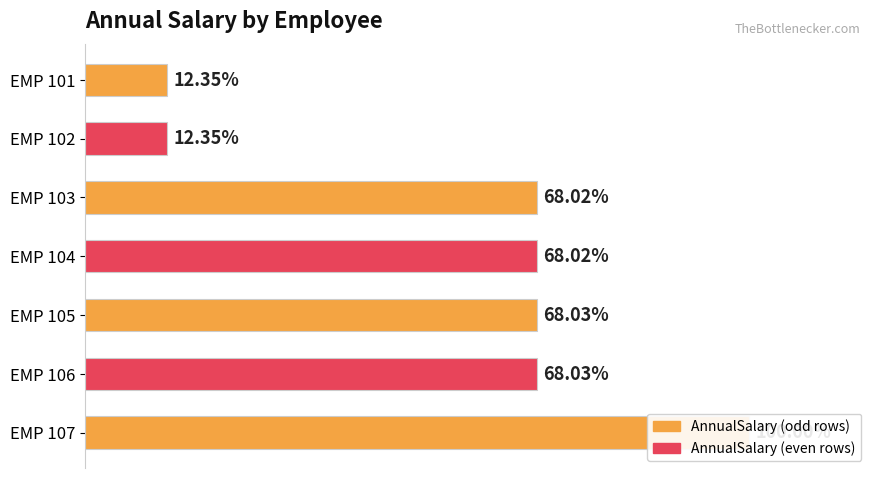

Reading right to left, list all the values displayed in this chart.

66170.0	45013.8	45013.5	45007.3	45007.0	8171.8	8171.5